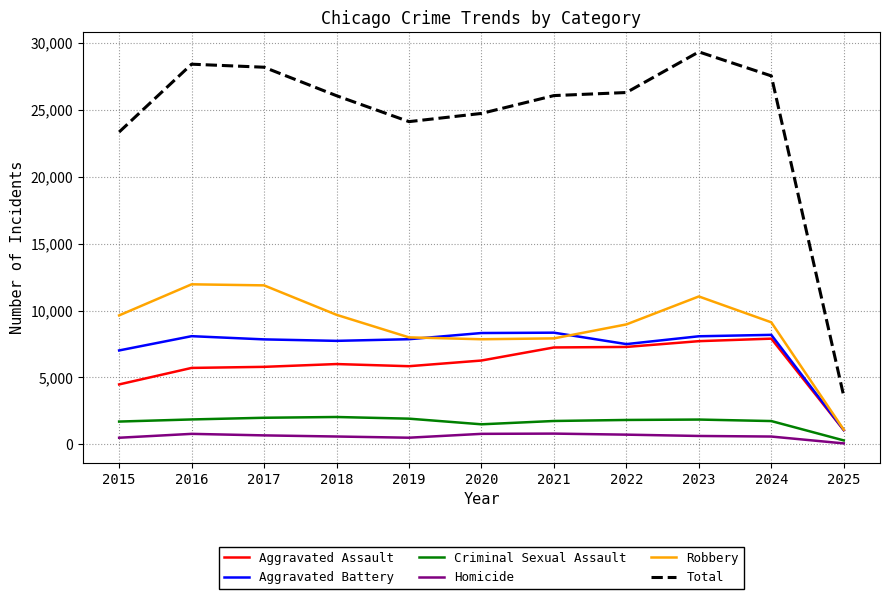

Which category has the lowest value in the Aggravated Battery series?

2025